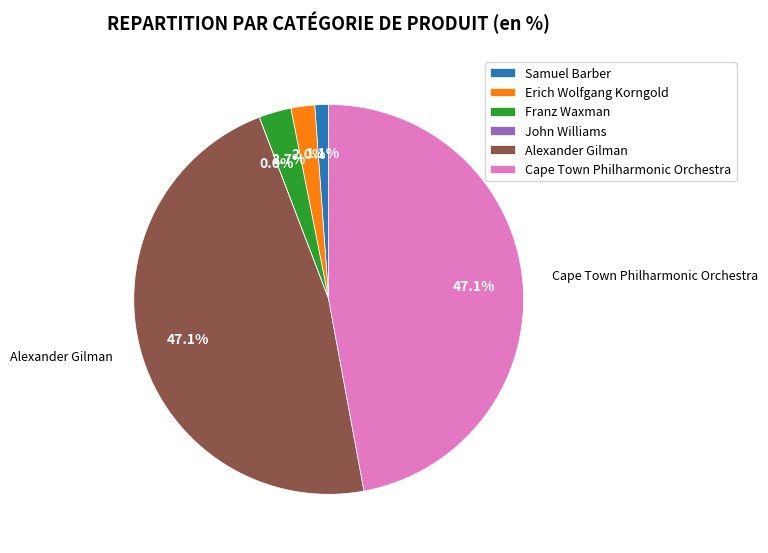

What percentage is NOT represented by Franz Waxman?

97.3%